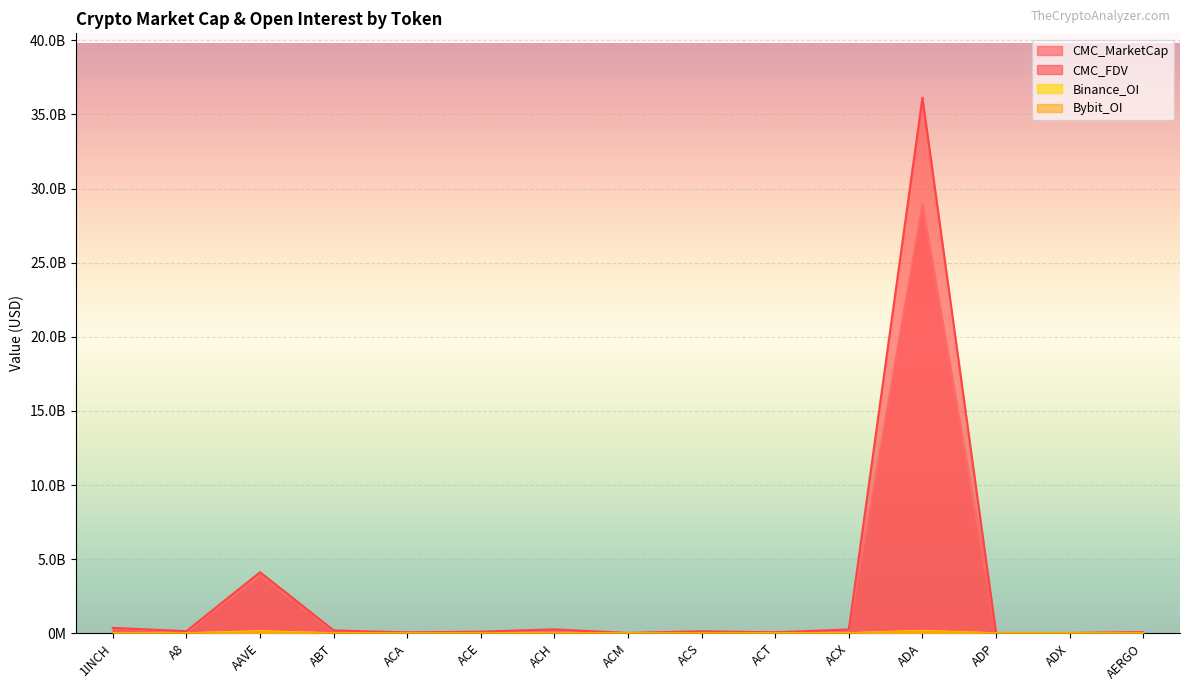

True or false: CMC_FDV and Binance_OI cross at least once.

False